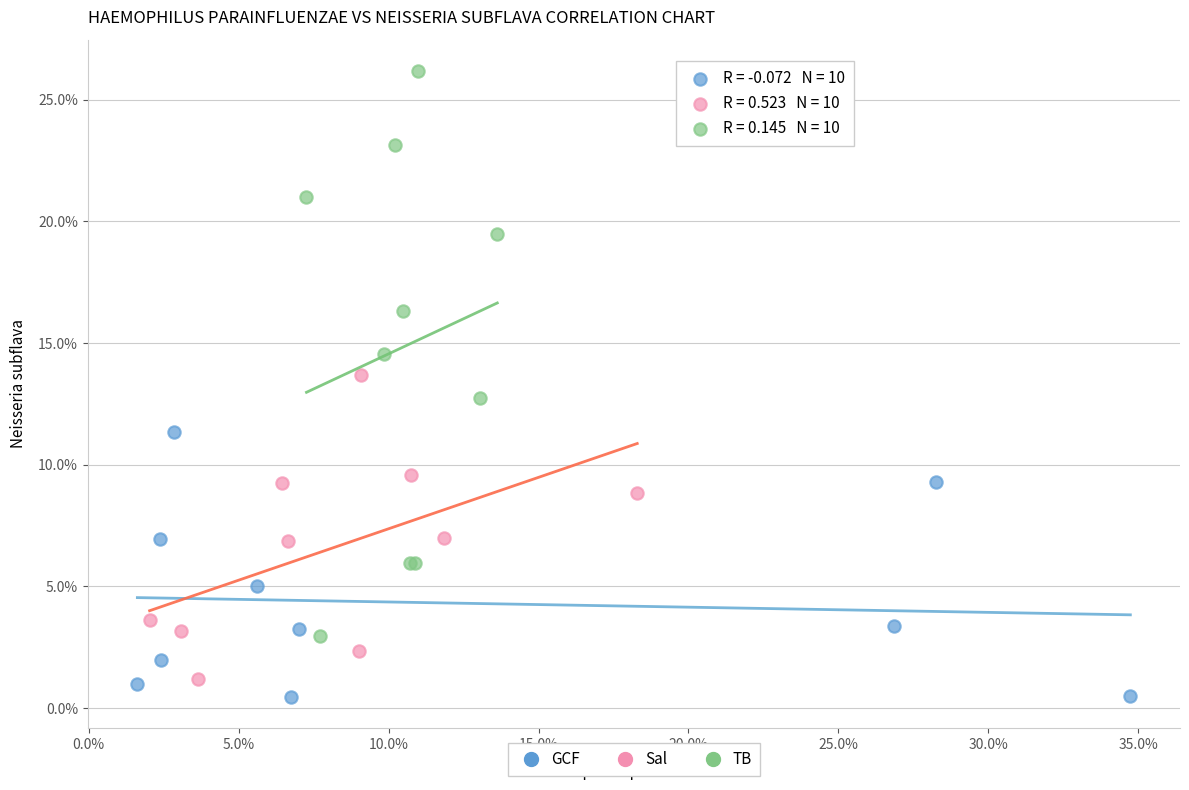

Which series reaches the minimum Y coordinate?

GCF